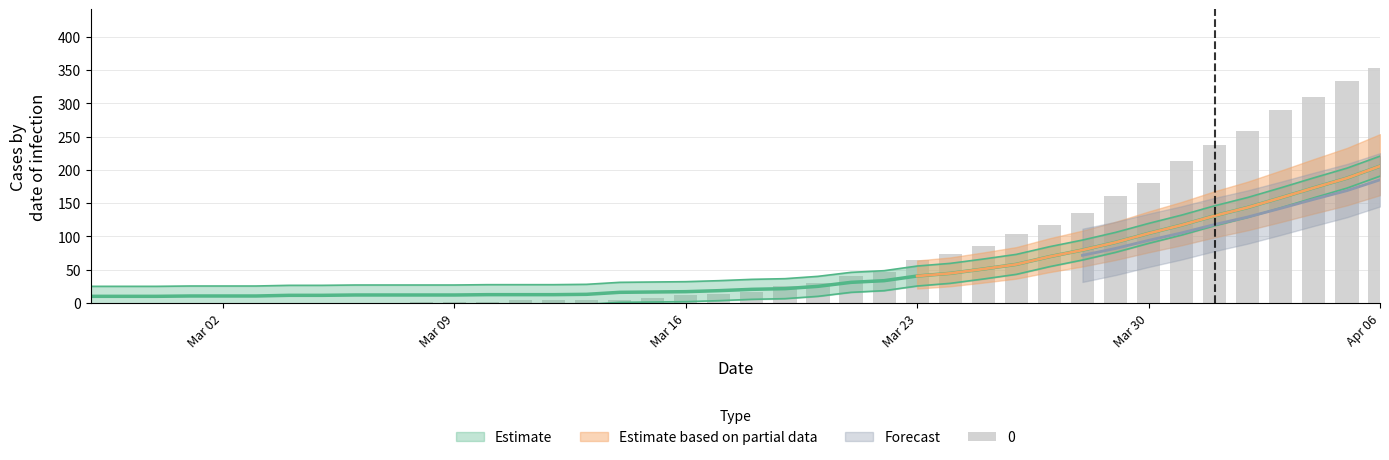

What is the difference between the second highest and second lowest values in the 1 series?

177.5